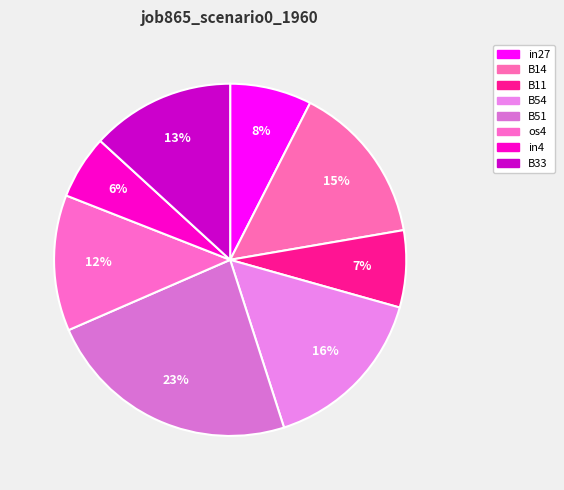

Count the number of slices in the pie.

8